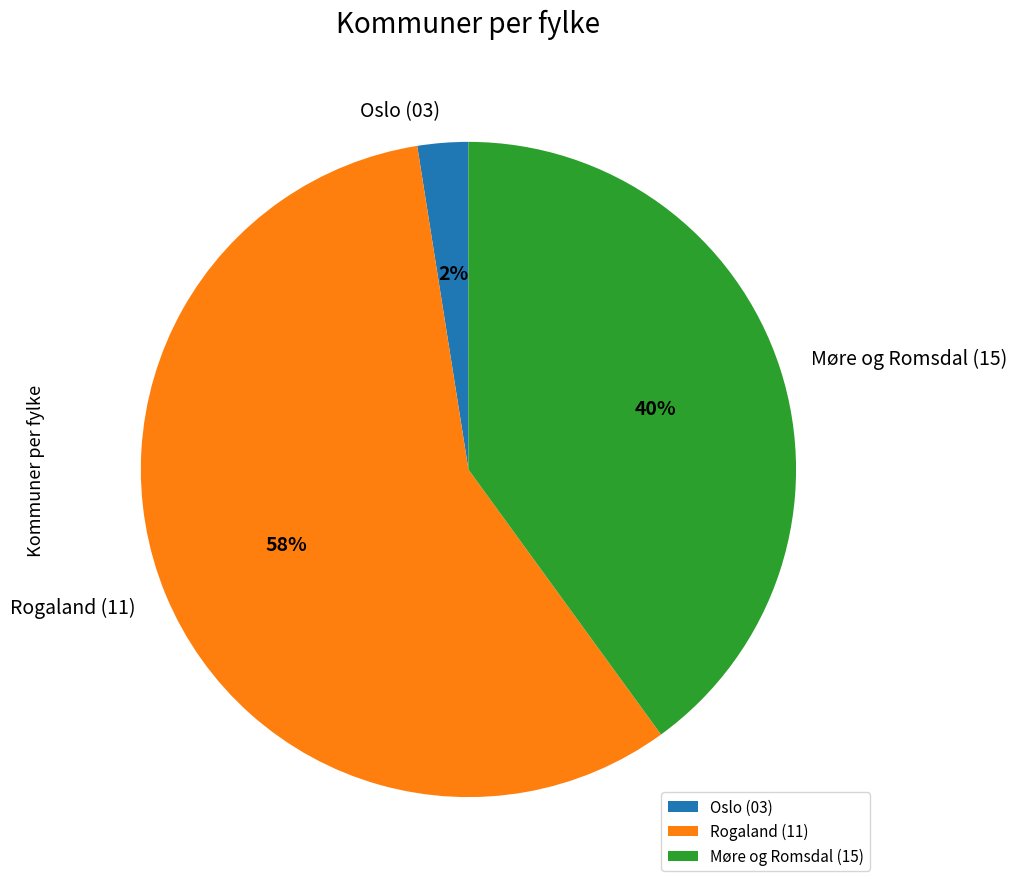

To the nearest percent, what is the average slice percentage?

33%